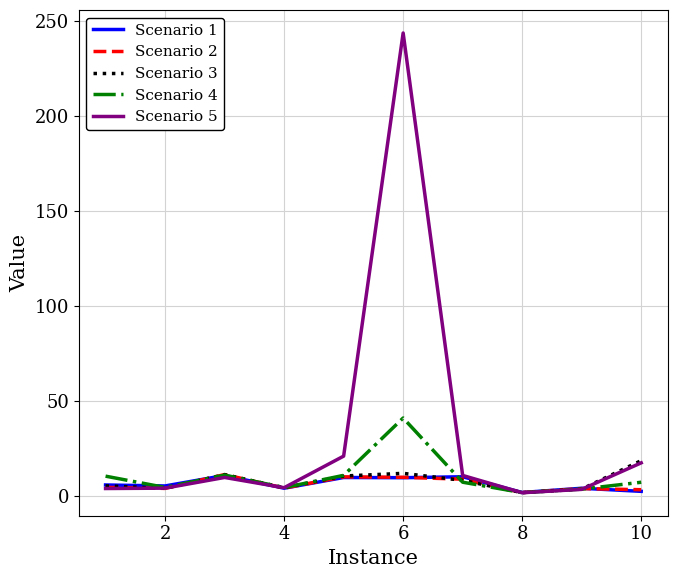

Which series has the largest range (max minus min)?

Scenario 5